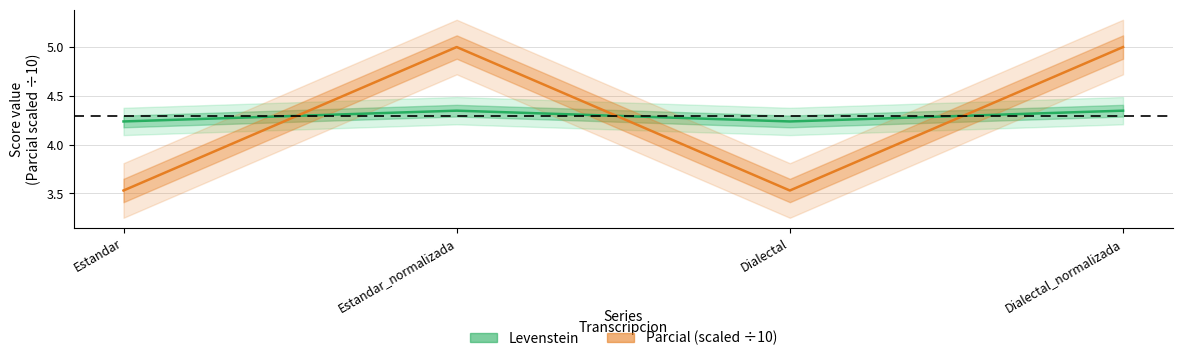

What is the maximum value shown in the chart?

5.0